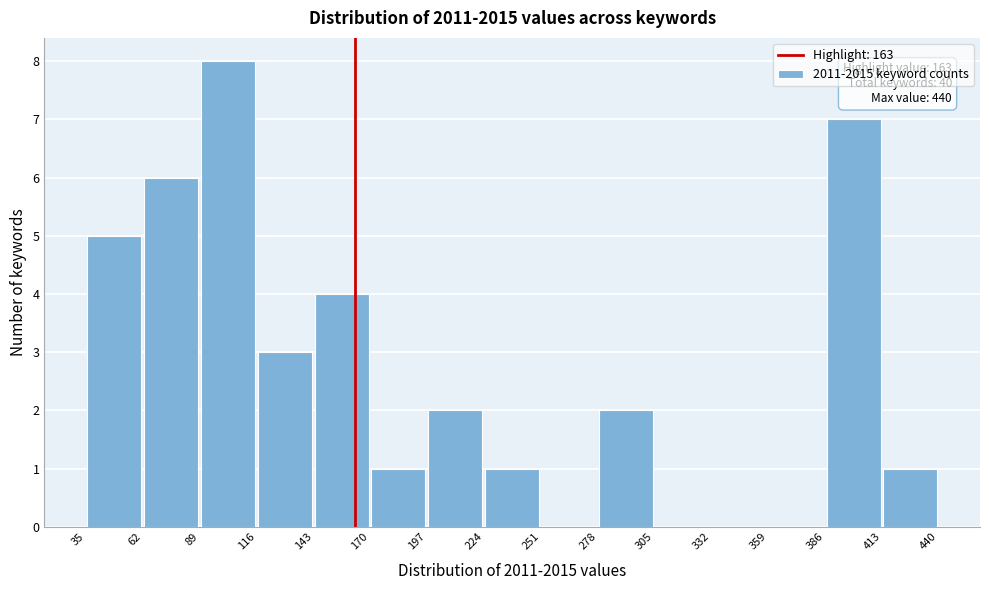

Over which range of the x-axis is the bar tallest?

89 to 116